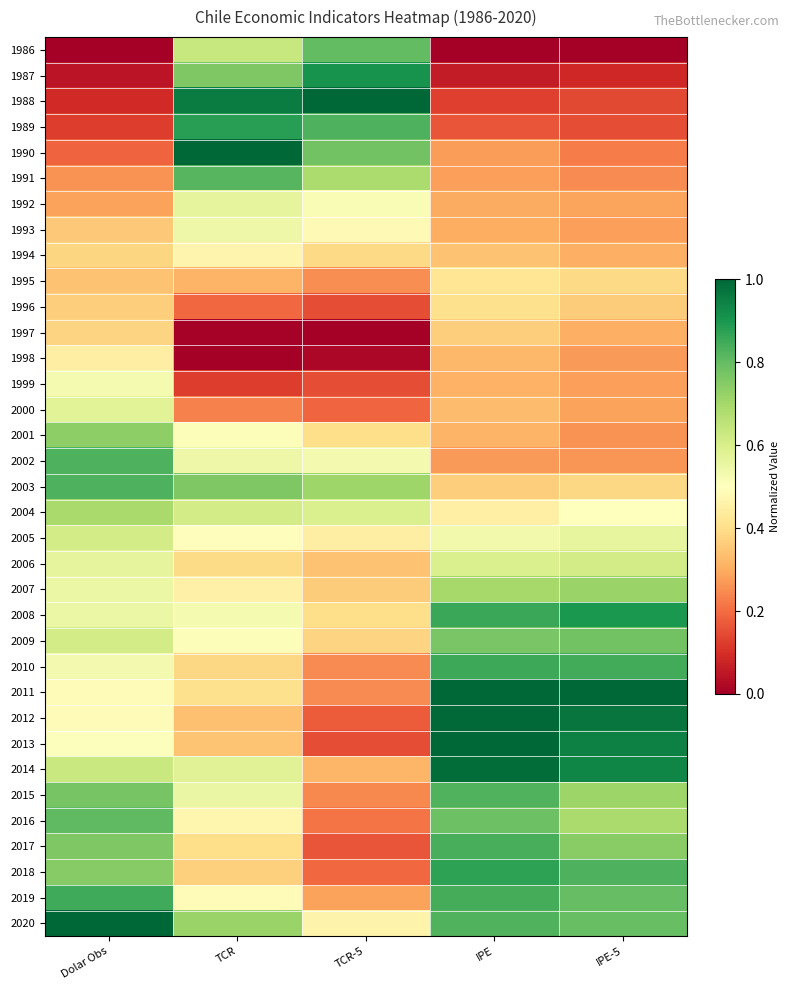

Rank the series at IPE from lowest to highest value.

1986, 1987, 1988, 1989, 2002, 1990, 1991, 1992, 1993, 1999, 2001, 1998, 2000, 1994, 2003, 1997, 1996, 1995, 2004, 2005, 2006, 2007, 2009, 2016, 2020, 2015, 2017, 2019, 2010, 2008, 2018, 2014, 2012, 2011, 2013